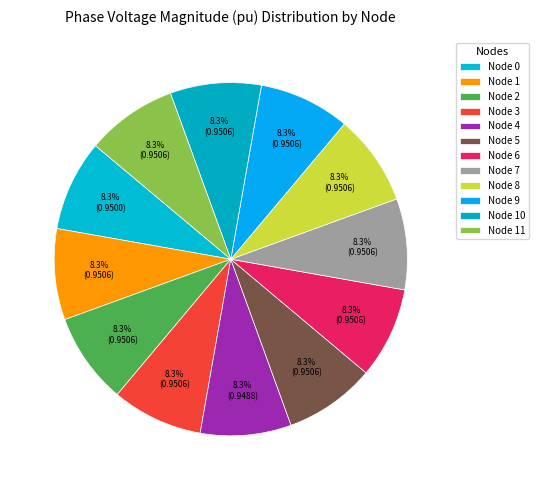

Rank the categories by value from highest to lowest.

7, 8, 9, 10, 6, 11, 2, 3, 1, 5, 0, 4